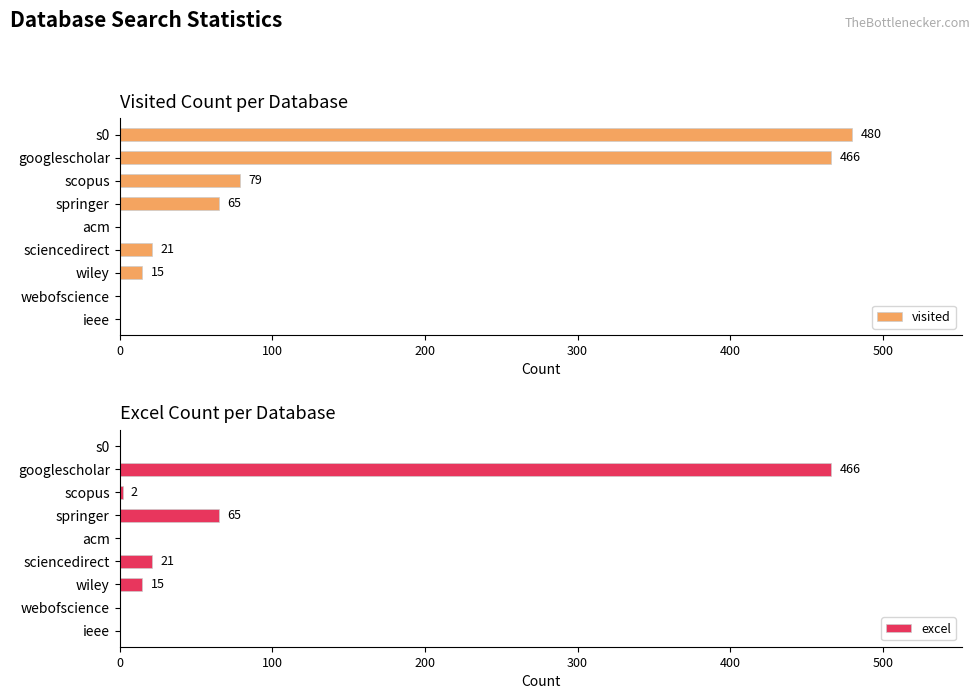

What is the maximum value for excel?

466